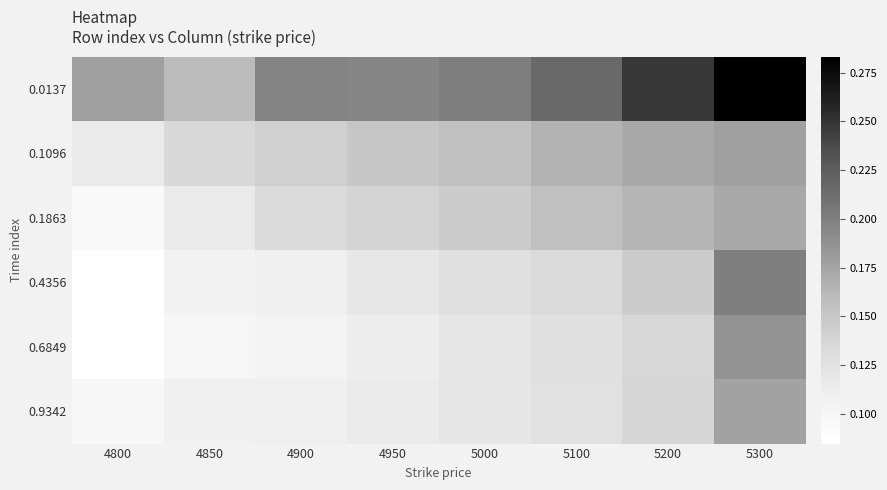

Which series has the largest range (max minus min)?

0.0137